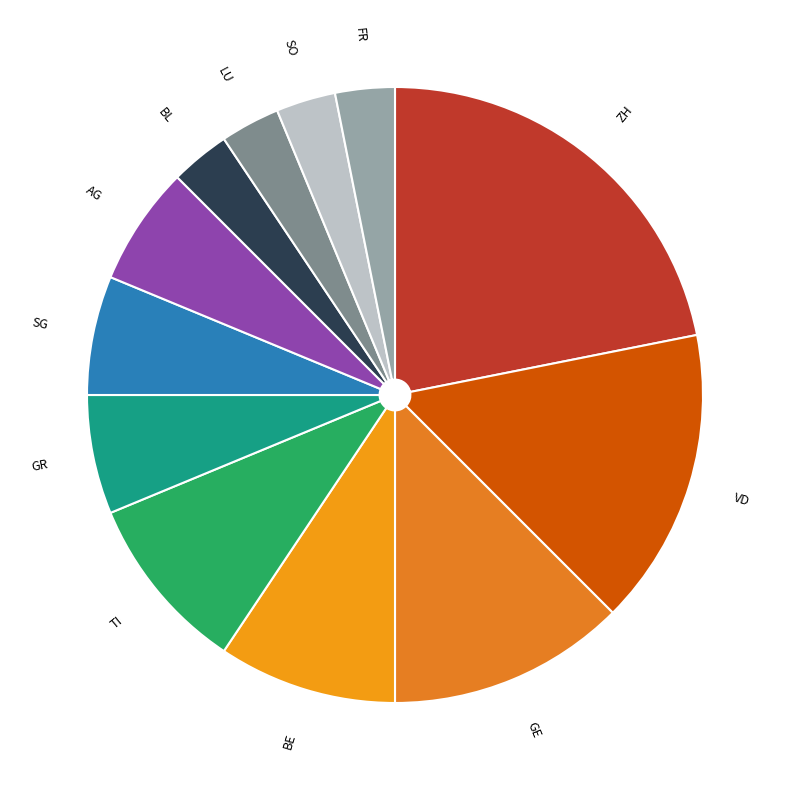

Count the number of slices in the pie.

12